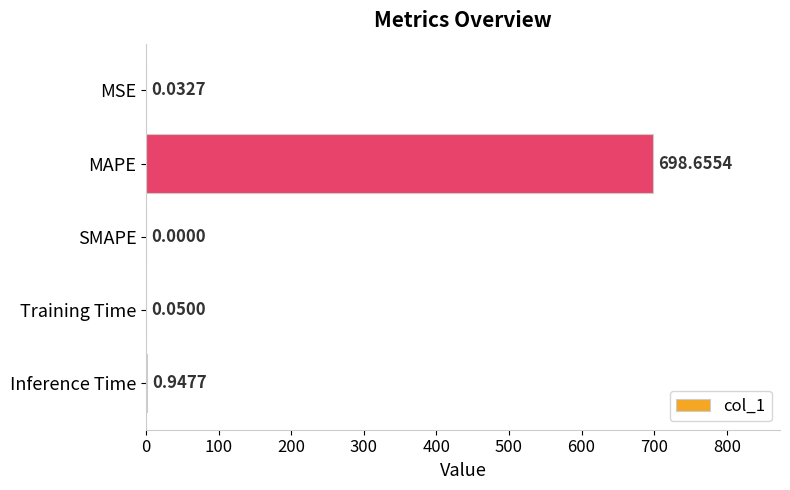

What is the sum of all values?

699.7